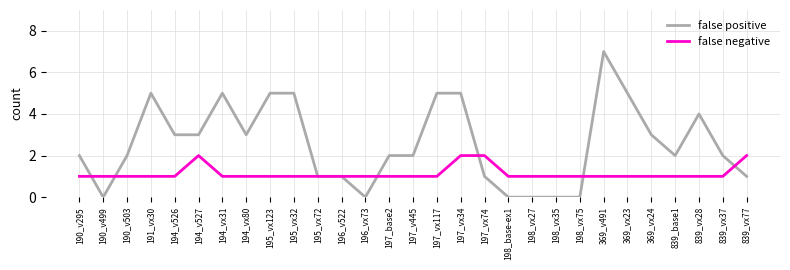

What position from the right is 839_vx28?

3